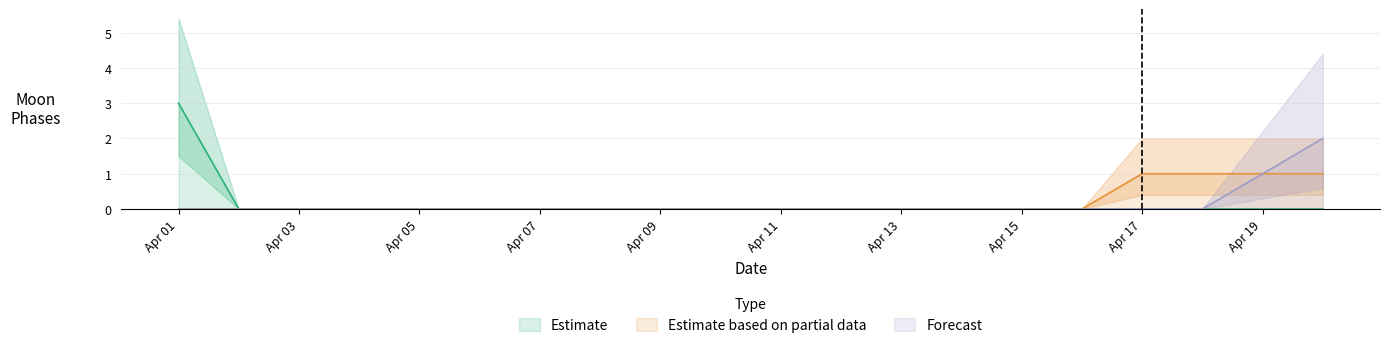

Where is Forecast nearest to the value 1?

Apr 19